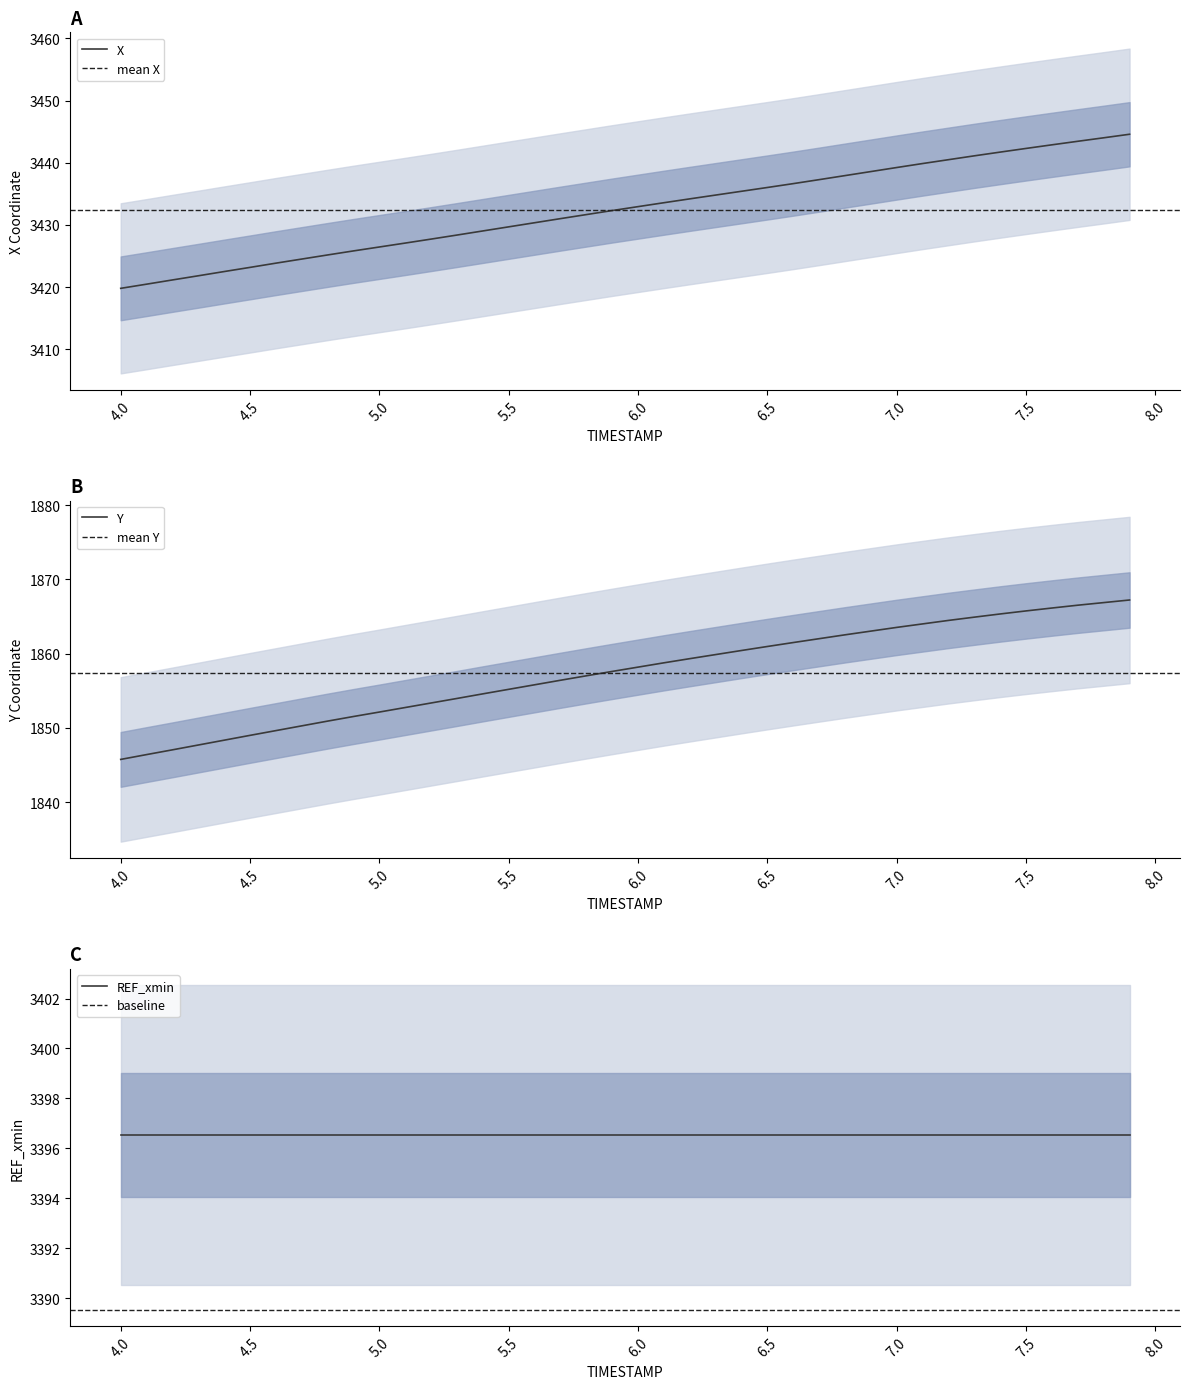

What is the label of the 22nd point from the right?

5.8